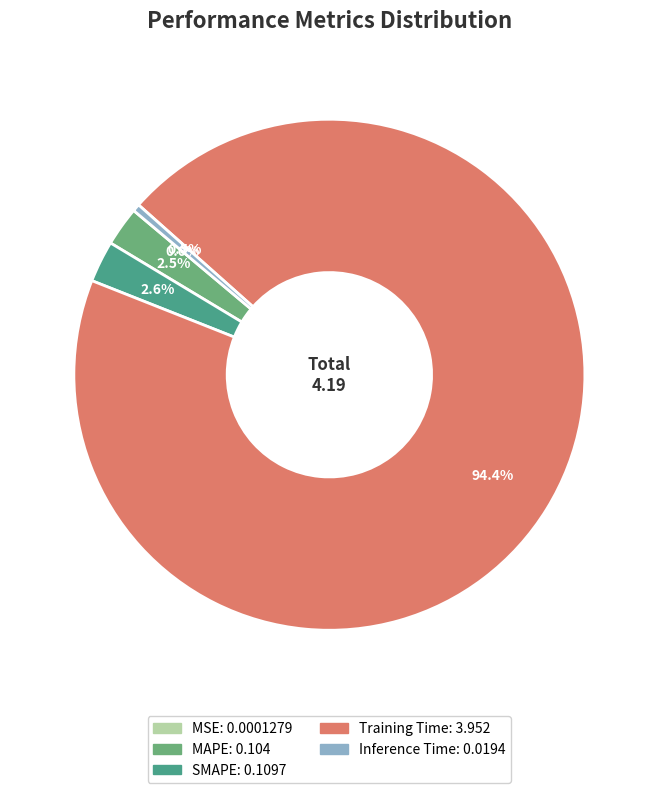

The Training Time slice represents 94% of the pie. True or false?

True